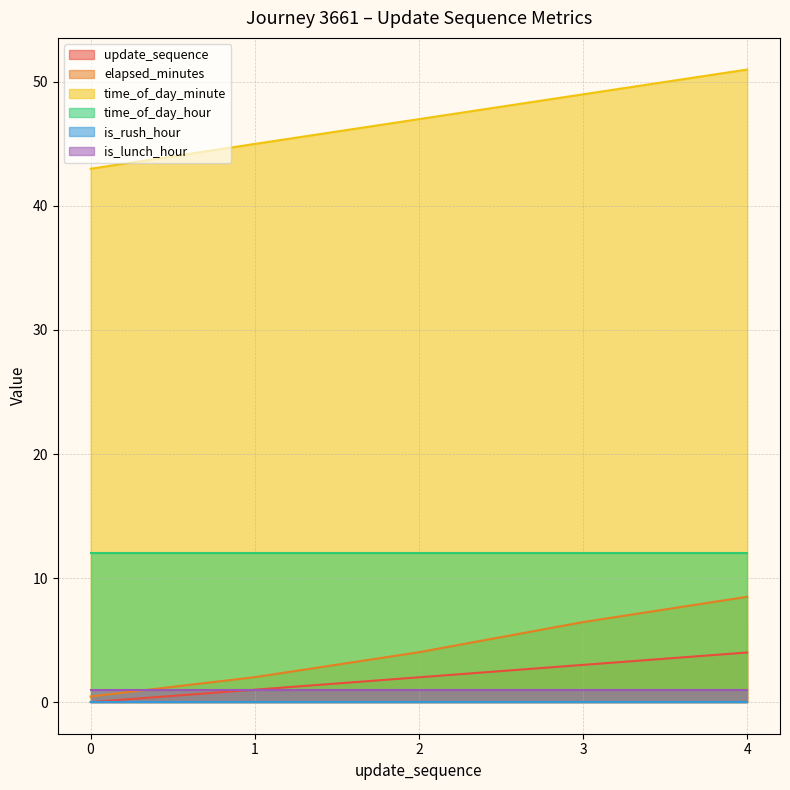

What is the value of the elapsed_minutes point at the 1st from the left?

0.5